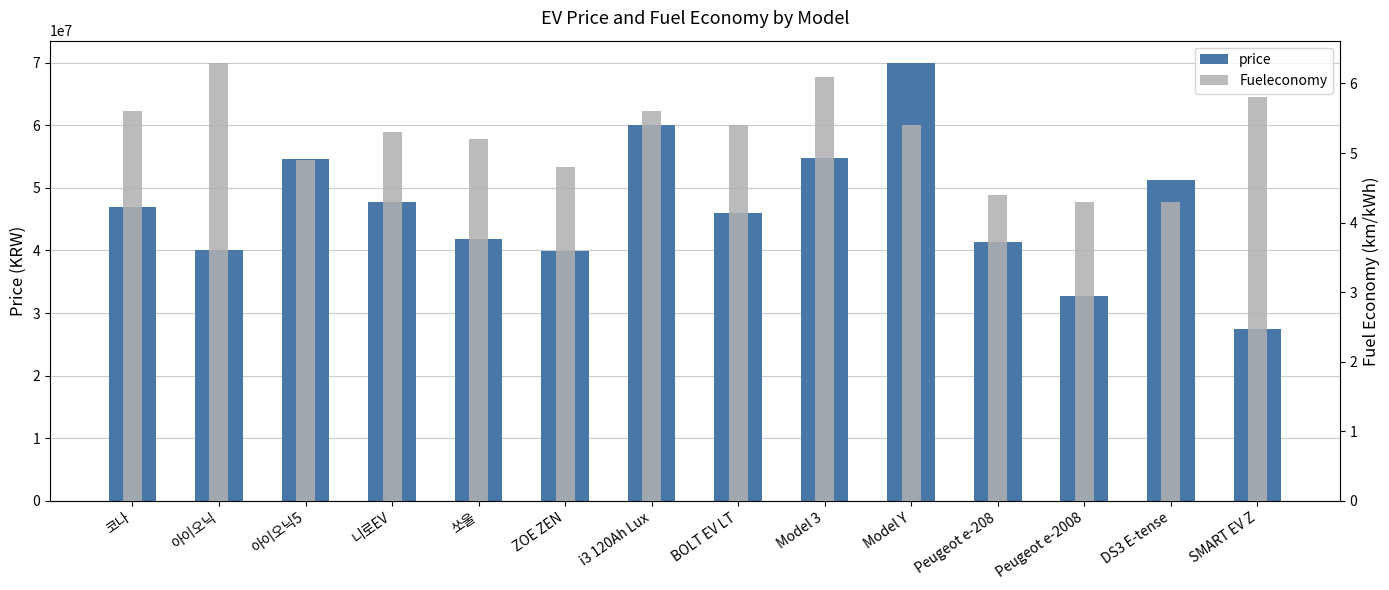

Which category has the lowest value across all series?

Peugeot e-2008